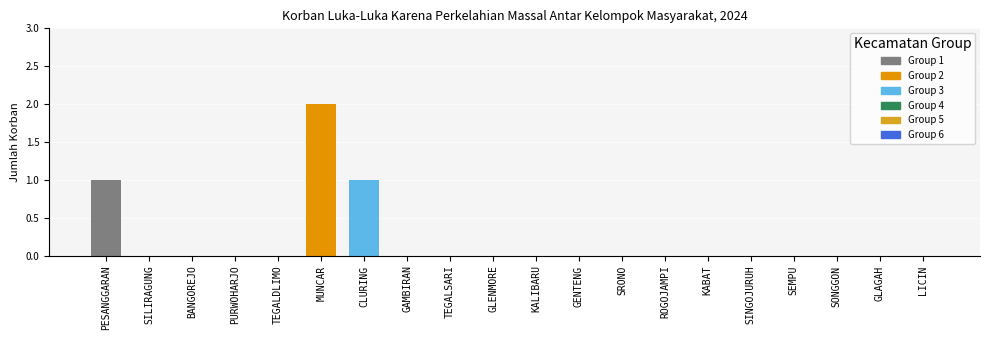

What is the greatest value displayed?

2